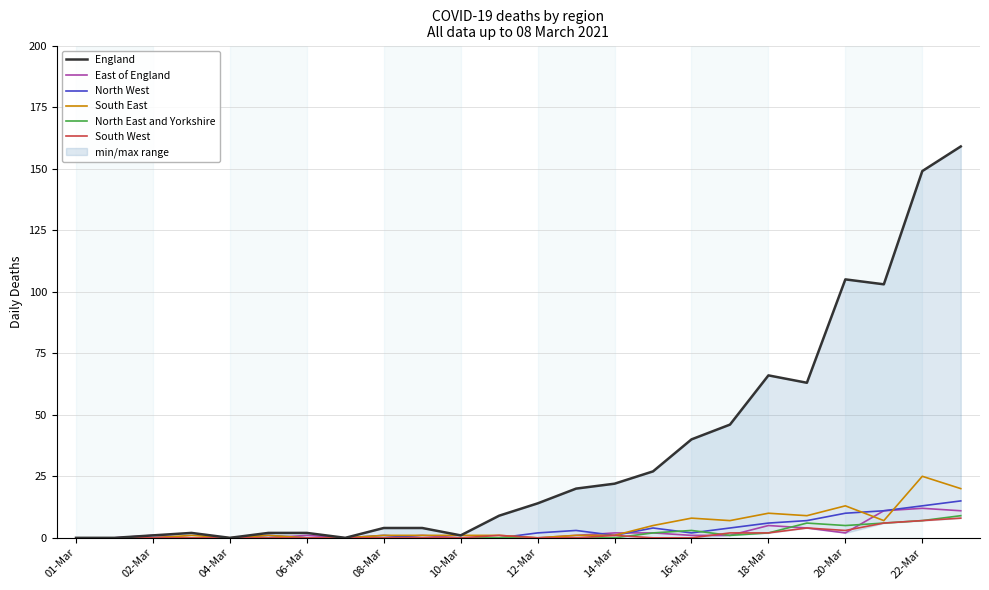

Which series has the largest total across all categories?

England